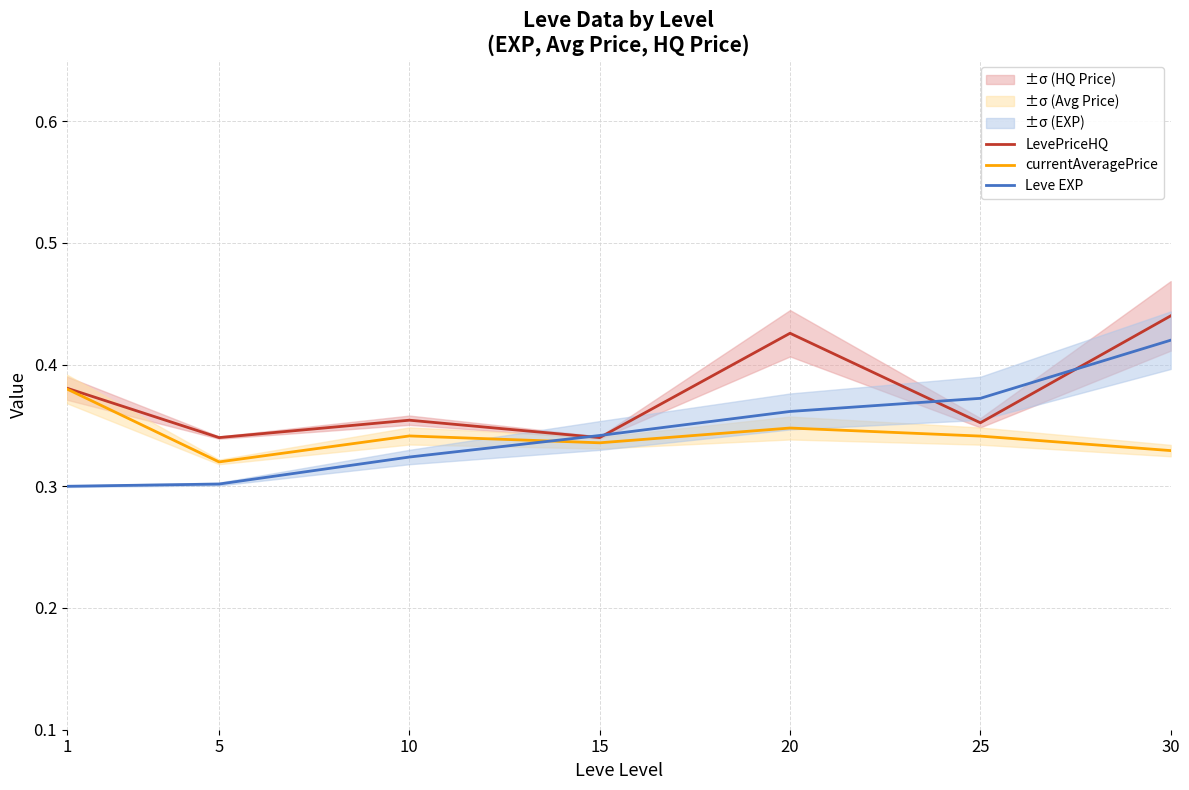

At which category does currentAveragePrice reach its first local valley?

5